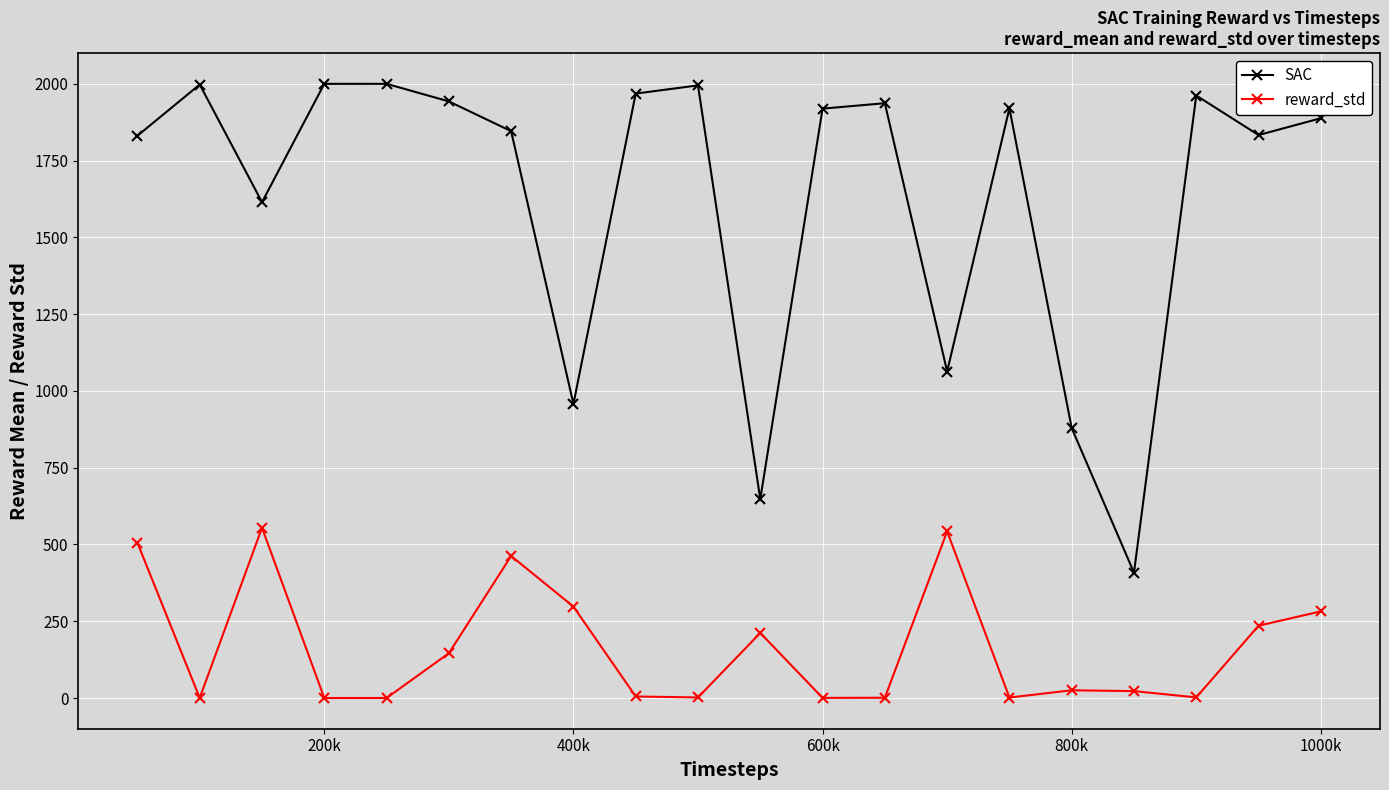

What are all the series names shown in the legend?

SAC, reward_std